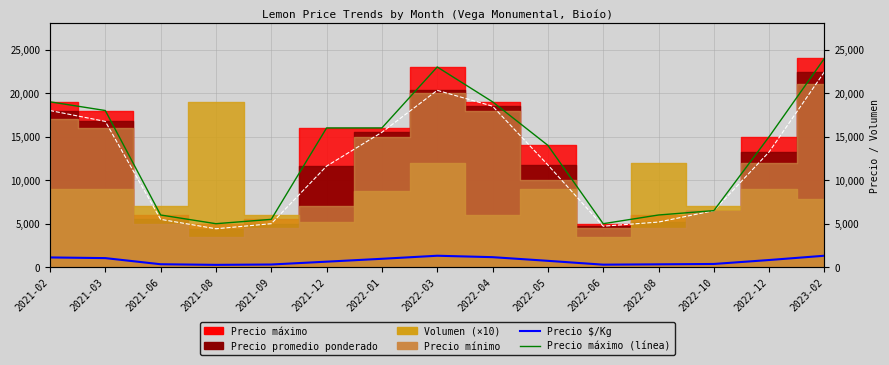

Does the chart have visible grid lines?

Yes